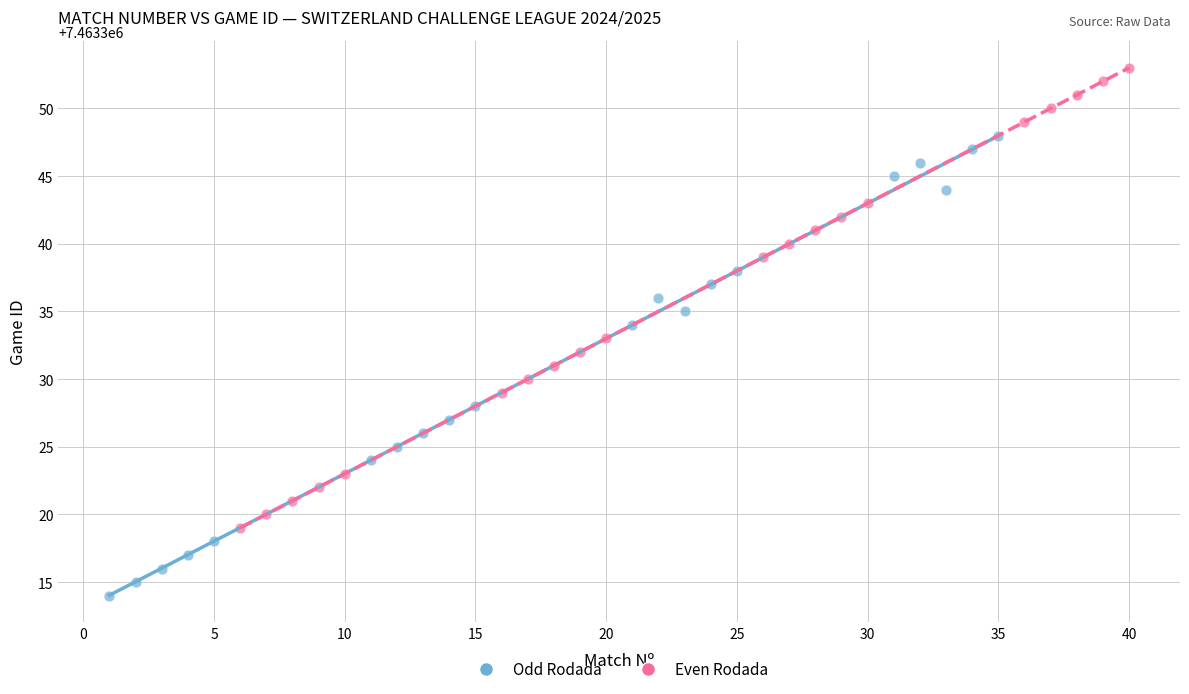

Which series contains the lowest Y value?

Odd Rodada